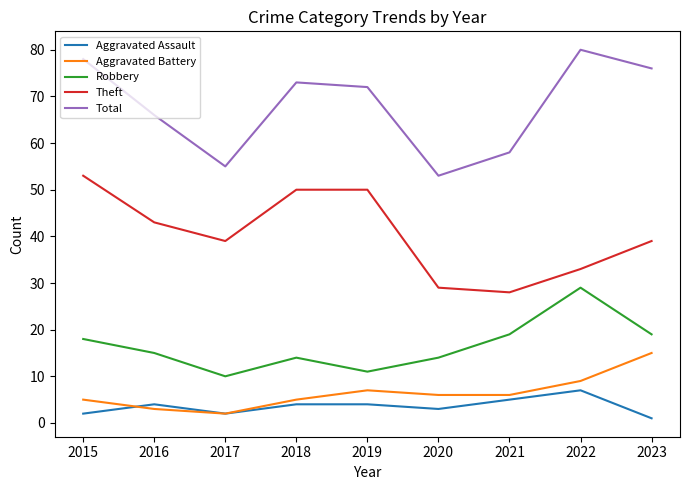

Which series has the widest spread of values?

Total